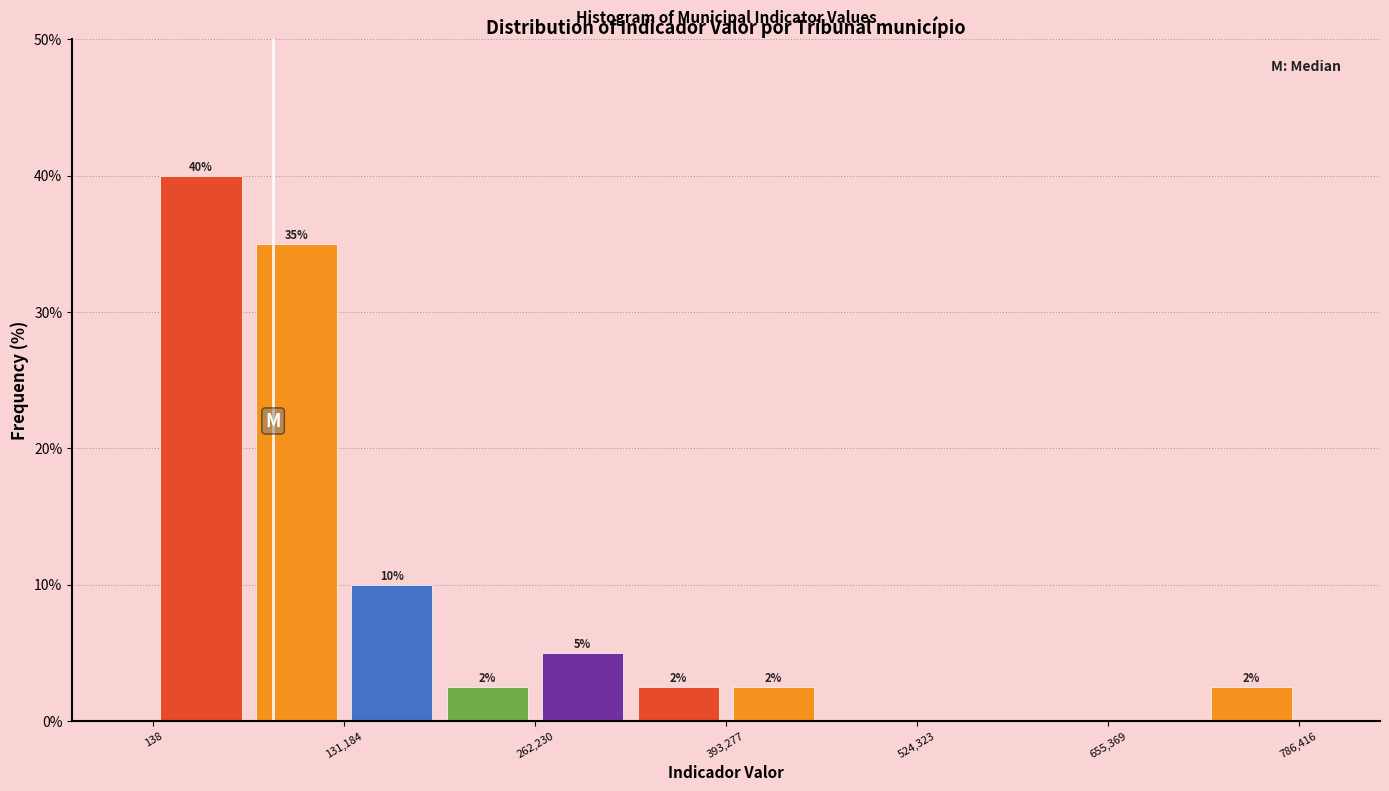

Read against the x-axis, roughly where is the centre of the tallest bar?

40000